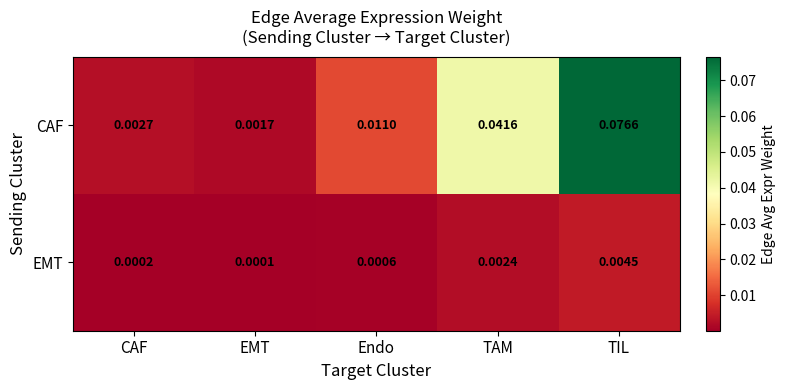

Is the value of EMT at CAF greater than the value of CAF at TAM?

No